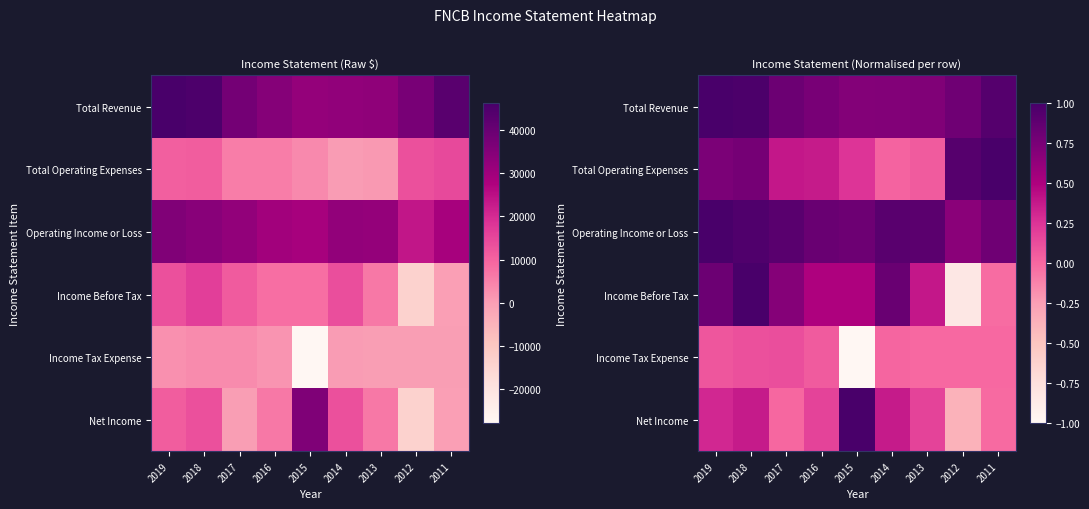

The Net Income series shows 0.5 at 2019. True or false?

False